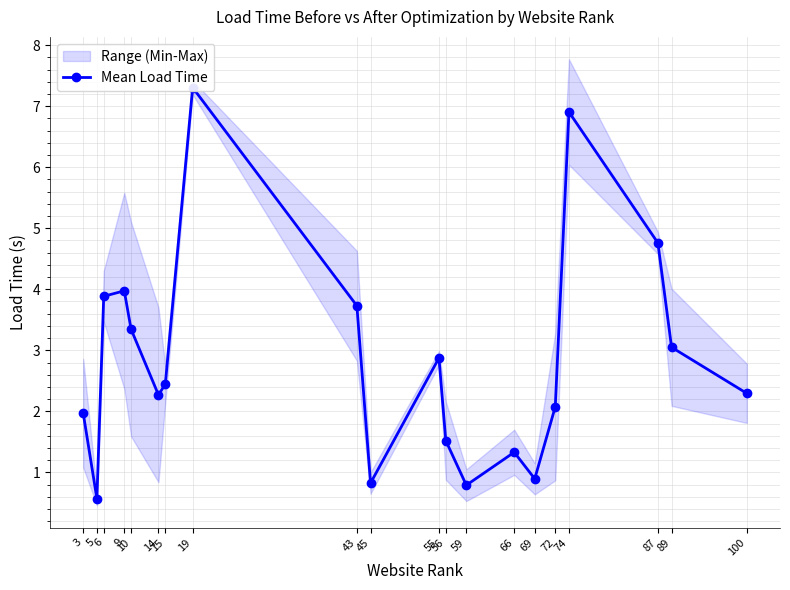

What is the sum of all values?

56.8